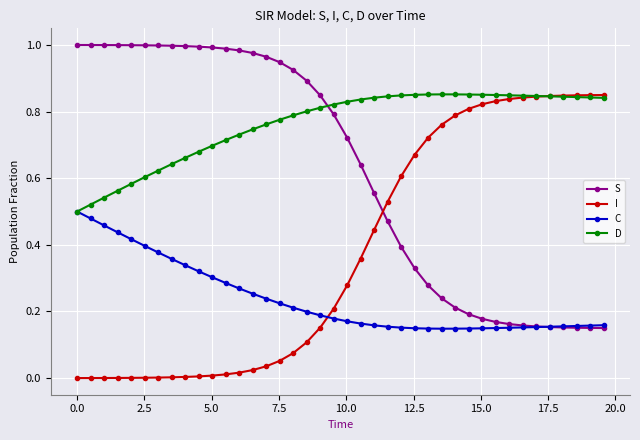

True or false: D and S intersect in this chart.

True